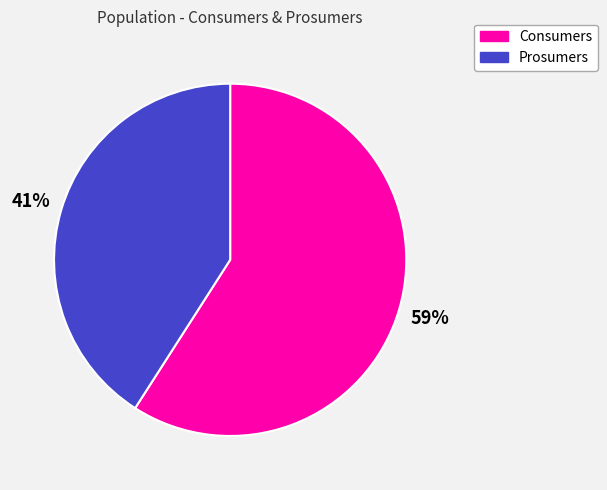

True or false: Consumers accounts for 50% of the total.

False